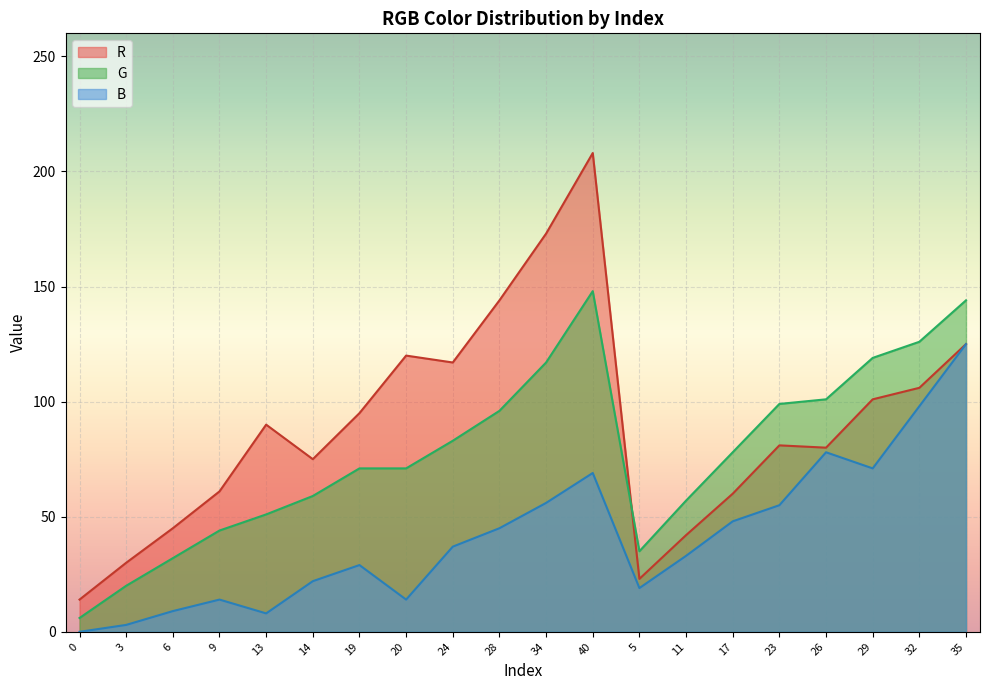

Which label corresponds to the largest value in the chart?

40